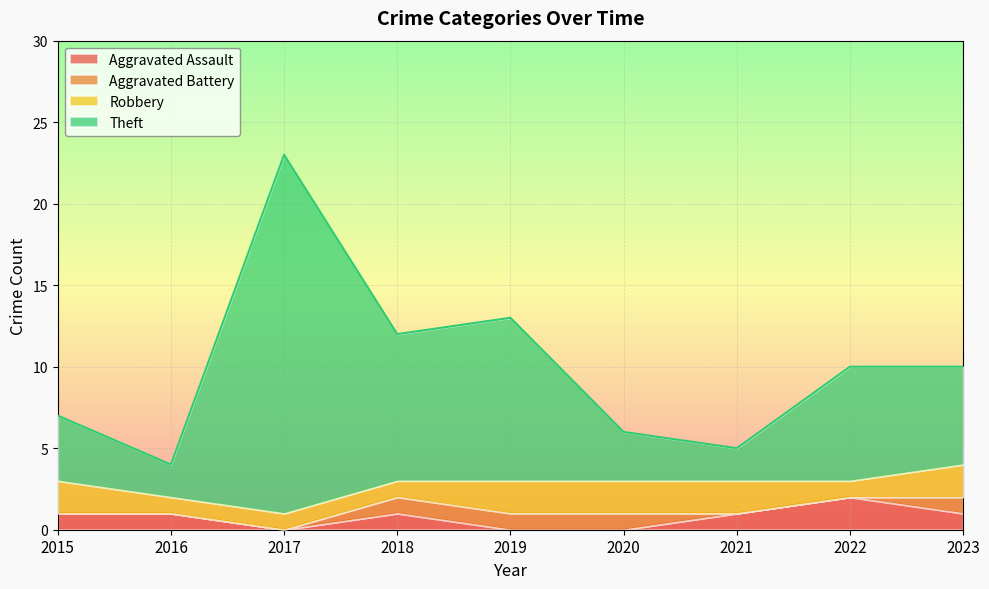

True or false: Aggravated Assault has a value of 0 at 2019.

True